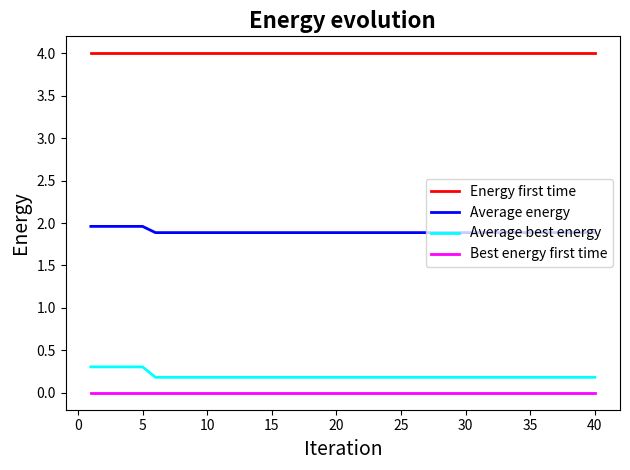

True or false: Average best energy and Energy first time intersect in this chart.

False